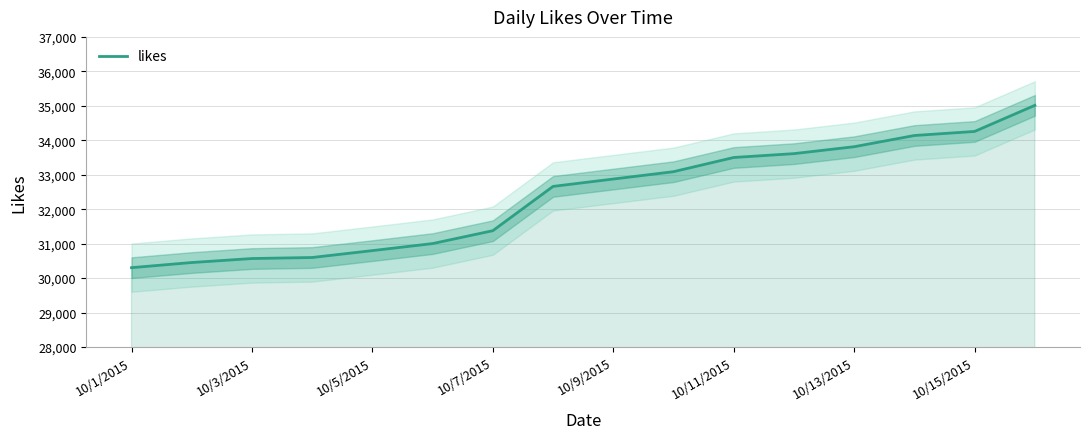

What is the sum of the values at 13 and 9?

67226